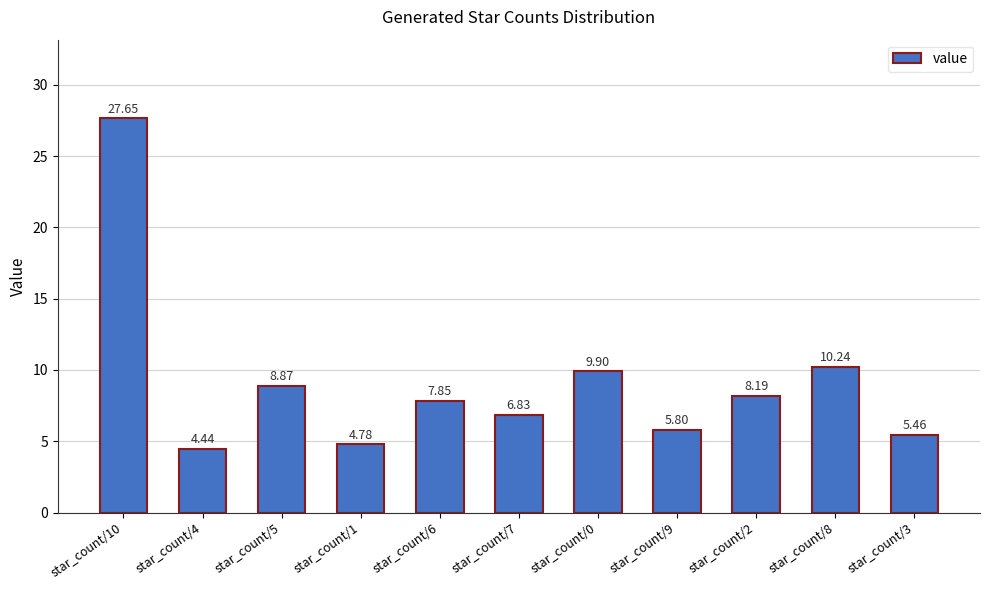

Which has a higher value, star_count/3 or star_count/2?

star_count/2